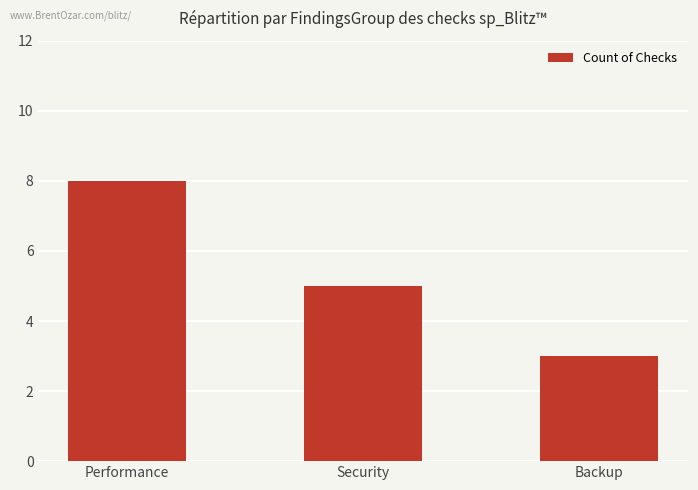

How many values are below 5?

1